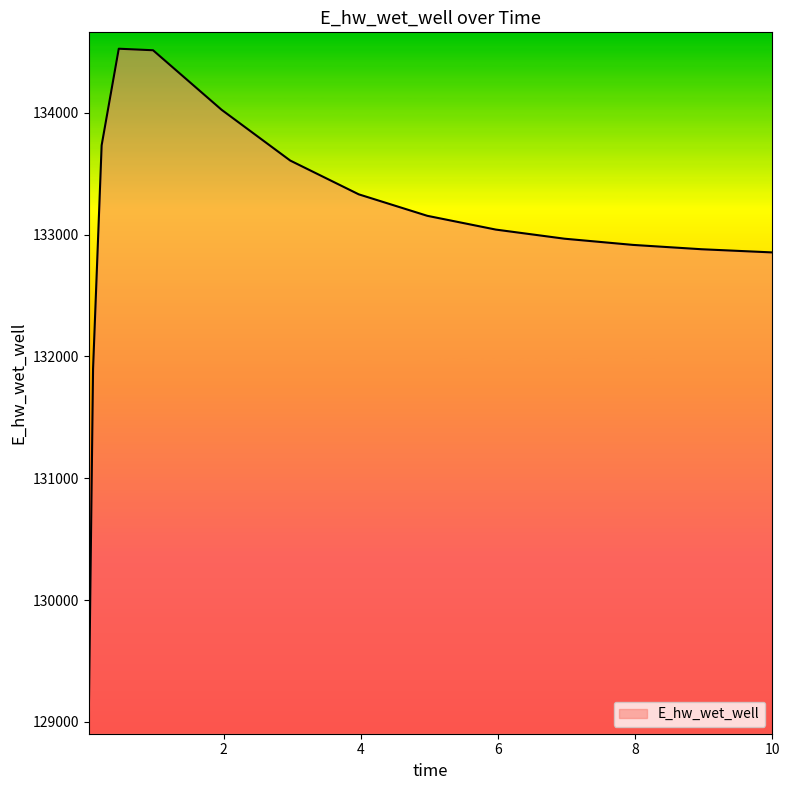

What is the greatest value displayed?

134526.4